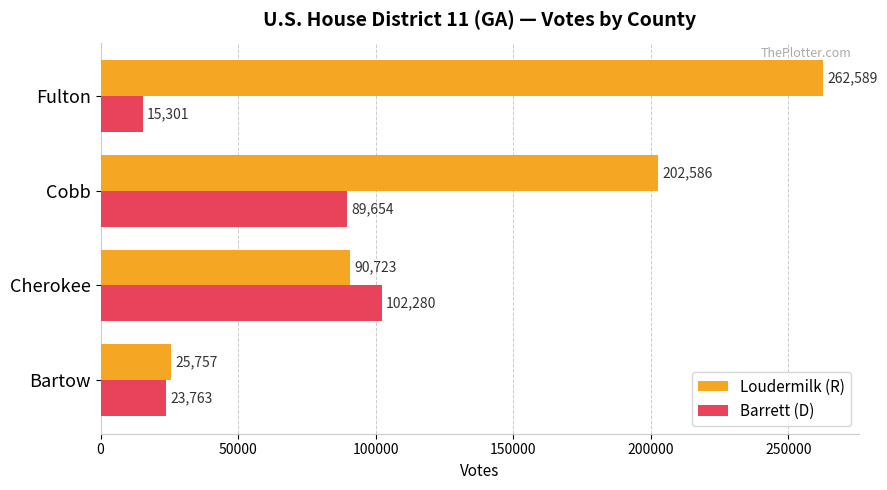

List the series in order of their overall mean, highest first.

Loudermilk (R), Barrett (D)